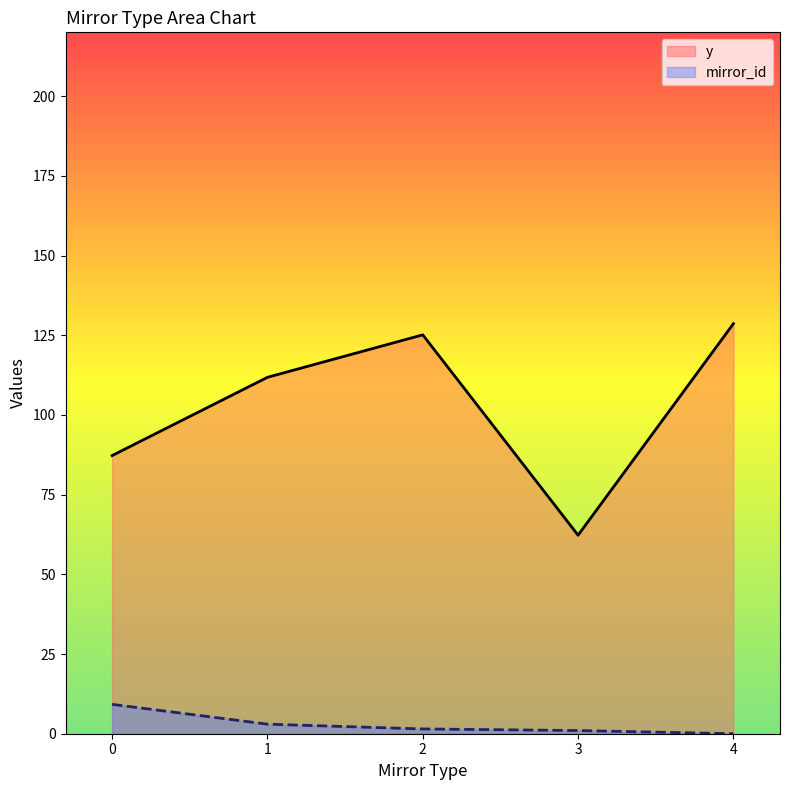

List the series in order of their peak value, lowest first.

mirror_id, y